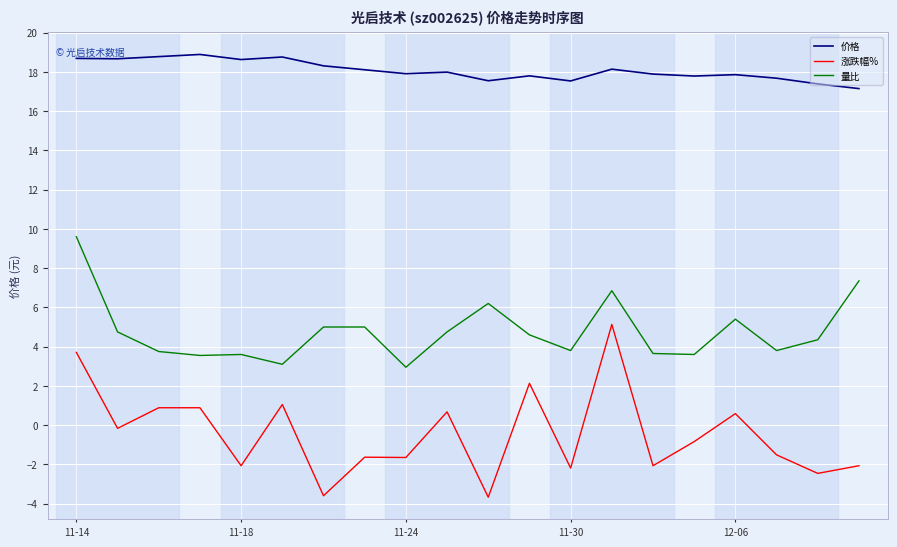

What is the difference between the maximum and minimum values in the 涨跌幅% series?

8.8